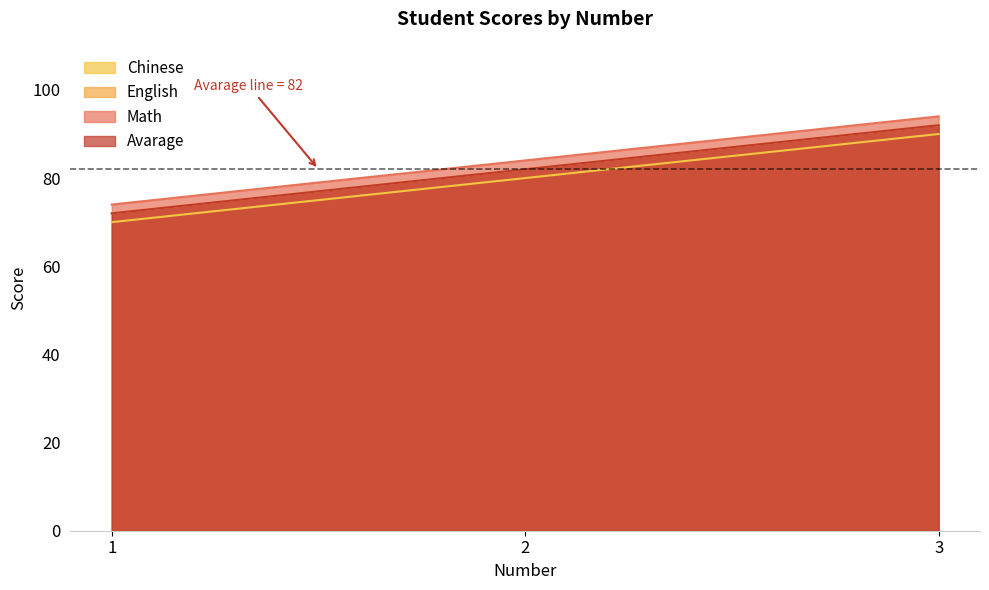

At which category is the sum across all series the highest?

3